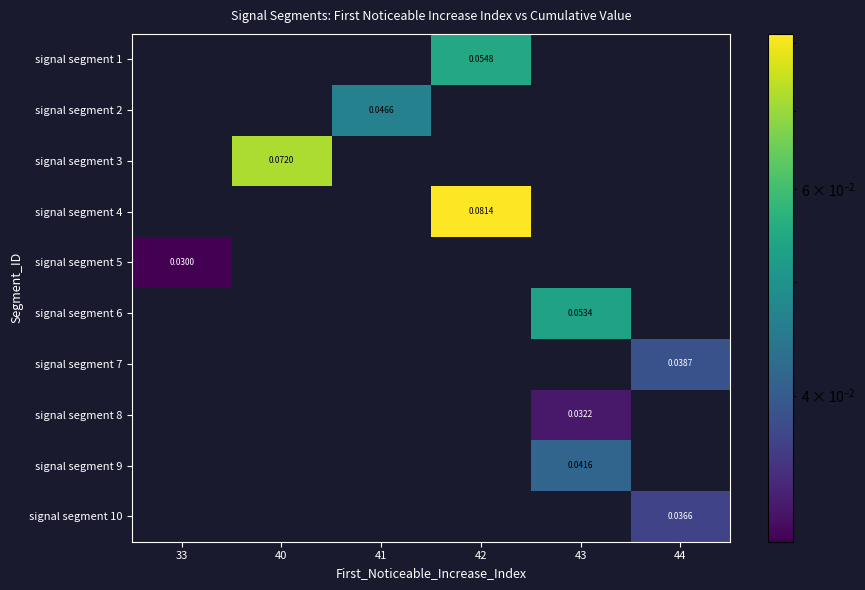

At which label does signal segment 5 reach its peak?

33